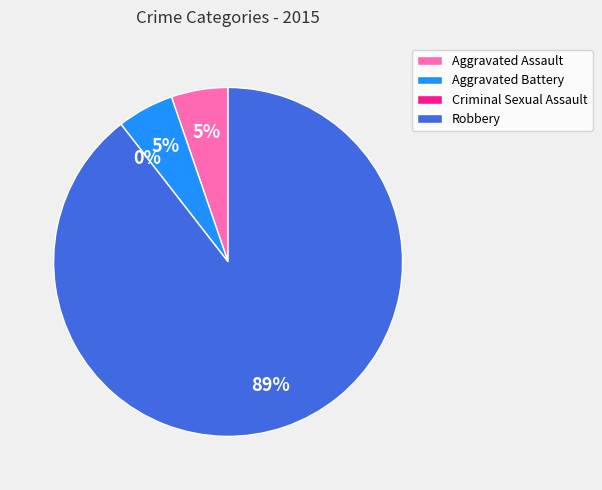

To the nearest percent, what is the average slice percentage?

25%